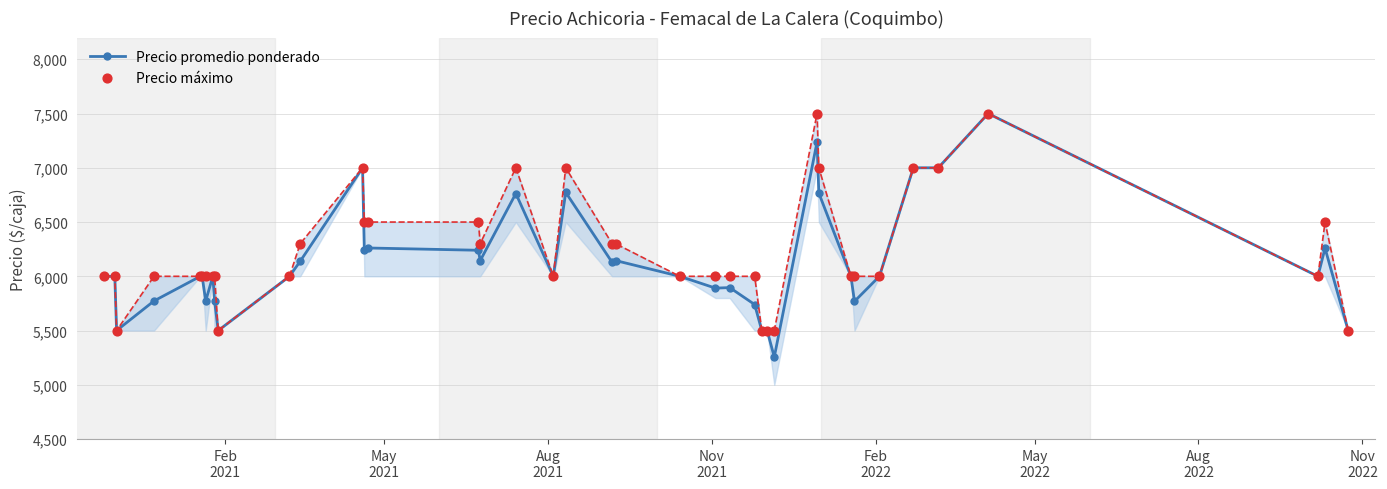

Which series contains the highest Y value?

Precio promedio ponderado